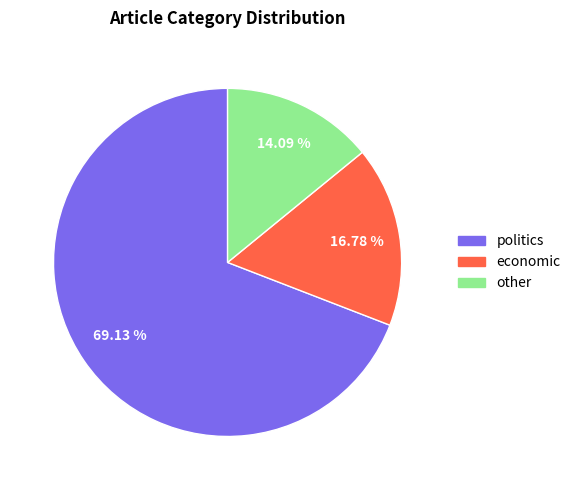

Count the number of slices in the pie.

3